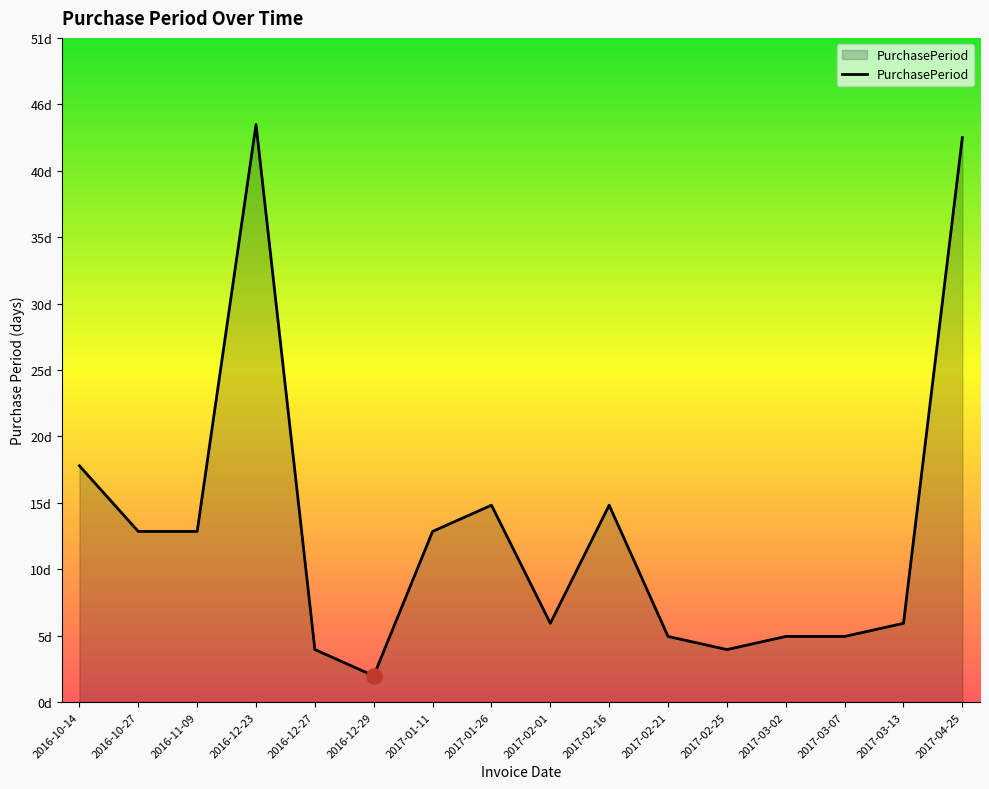

What is the ratio of the value at 2017-01-11 to the value at 2017-01-26?

0.9